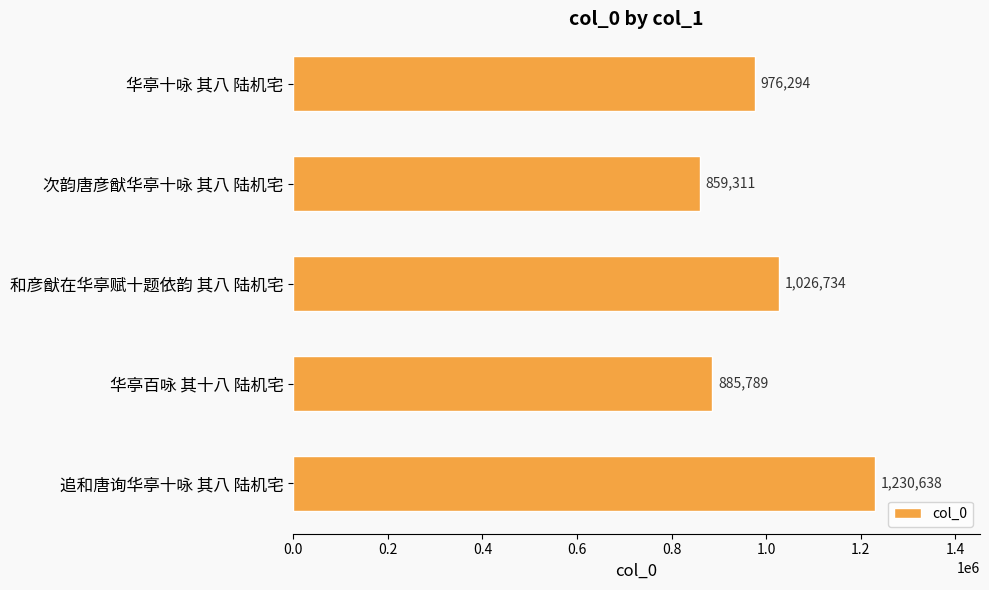

Are the bars grouped side by side (vs. stacked)?

No